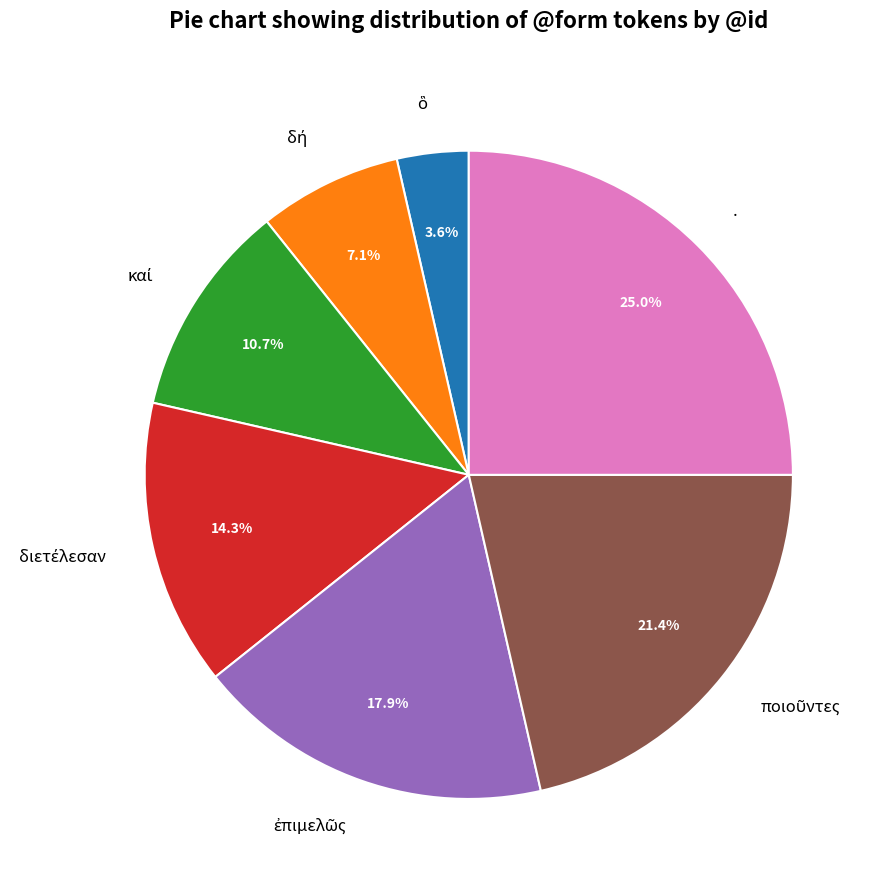

True or false: . accounts for 10% of the total.

False